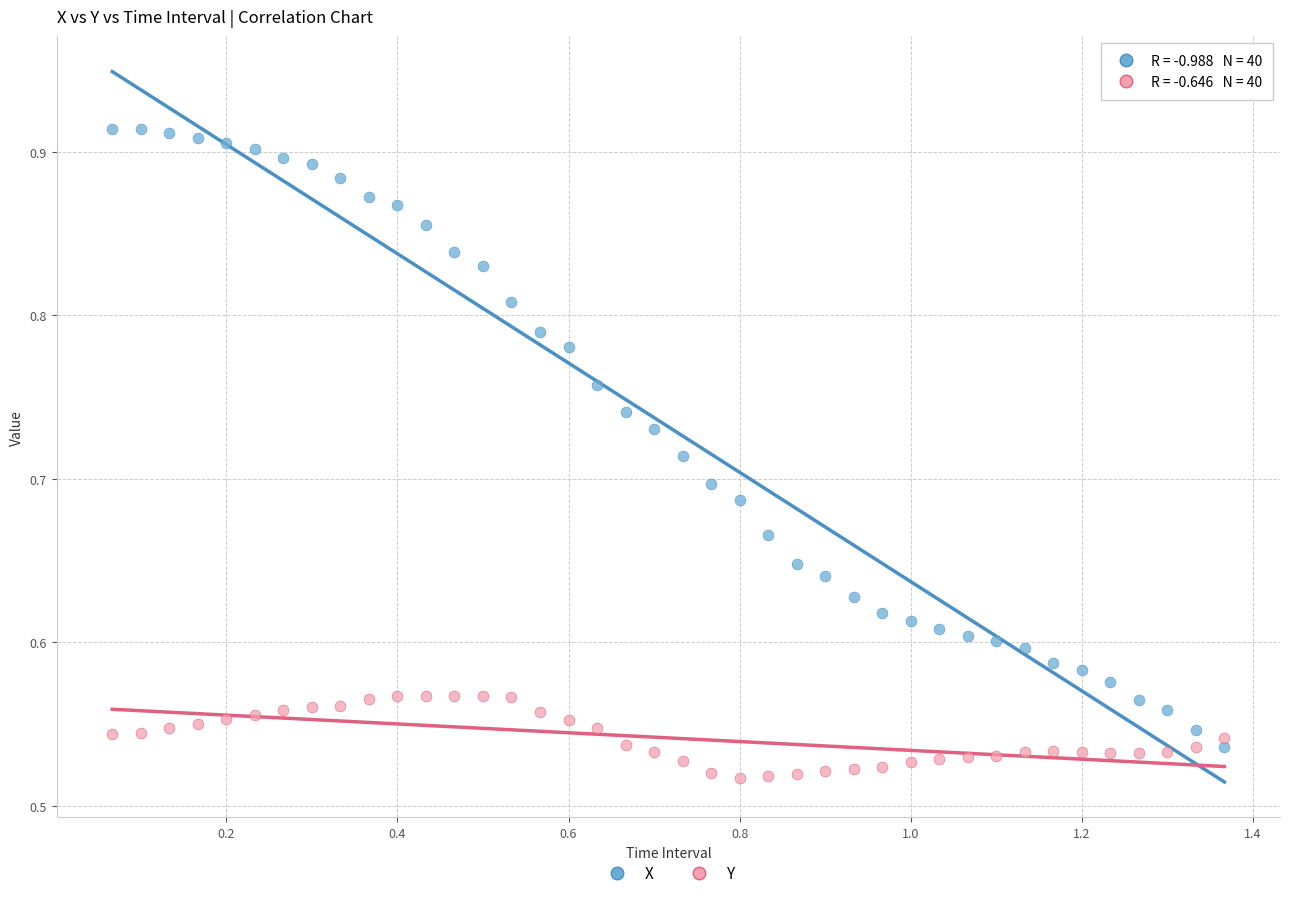

Across all data points, what is the range of X values (max minus min)?

1.3